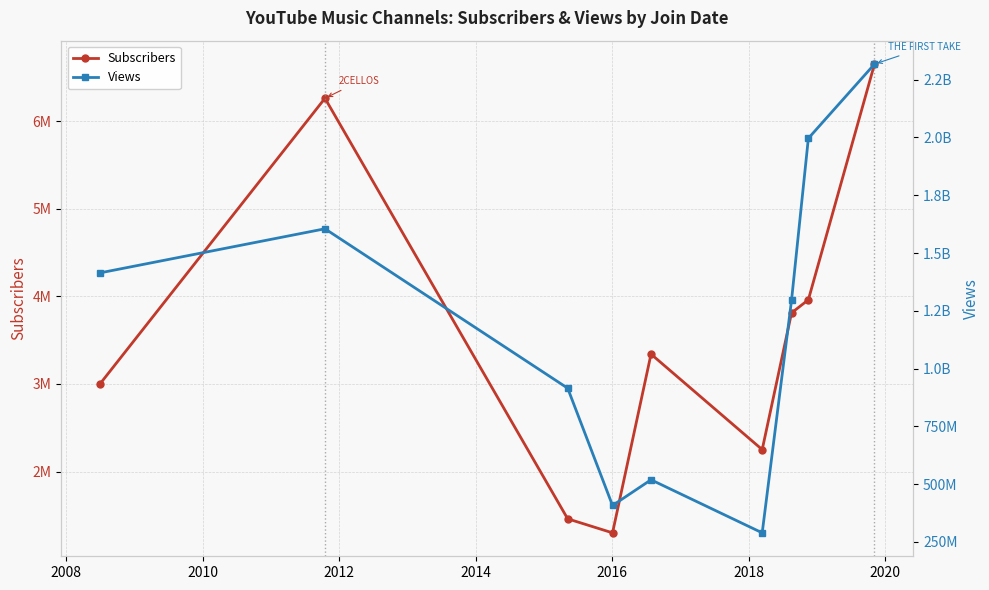

List the series in order of their overall mean, highest first.

Views, Subscribers